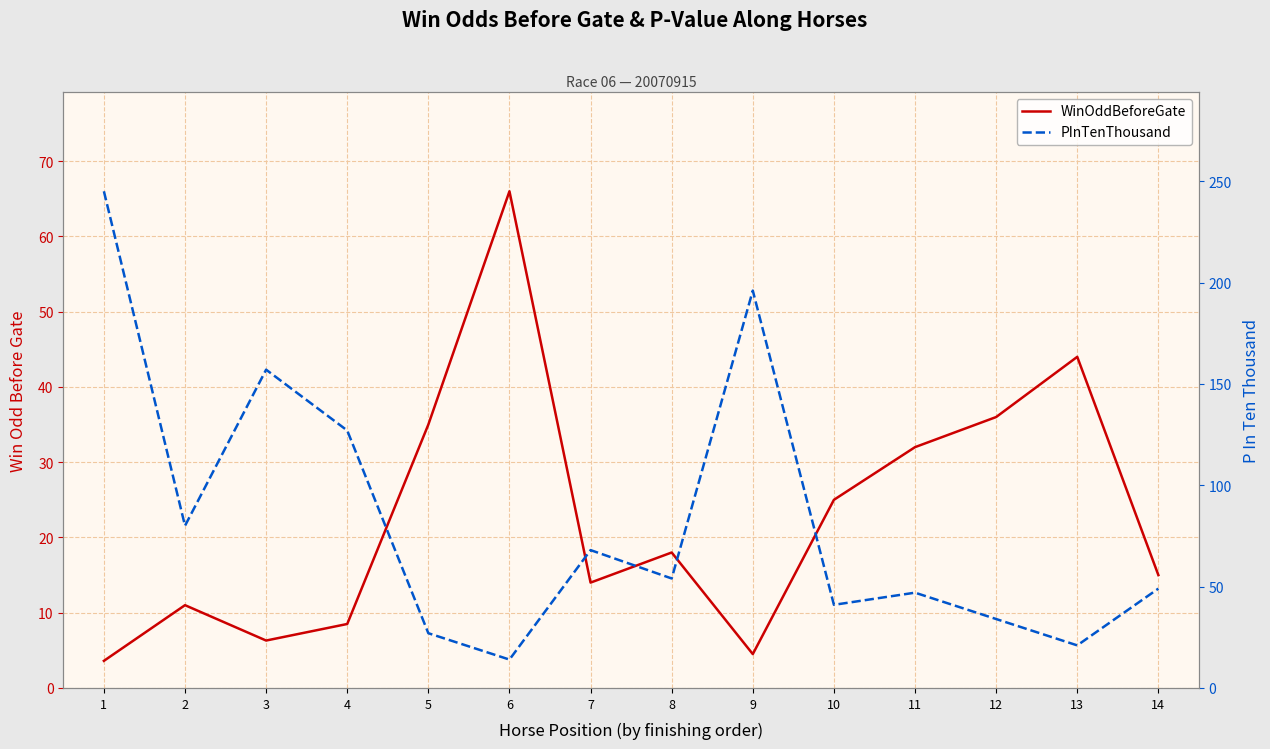

Reading left to right, transcribe all the data shown in this chart.

WinOddBeforeGate: 3.6	11.0	6.3	8.5	35.0	66.0	14.0	18.0	4.5	25.0	32.0	36.0	44.0	15.0
PInTenThousand: 245.0	80.0	157.0	127.0	27.0	14.0	68.0	54.0	196.0	41.0	47.0	34.0	21.0	49.0